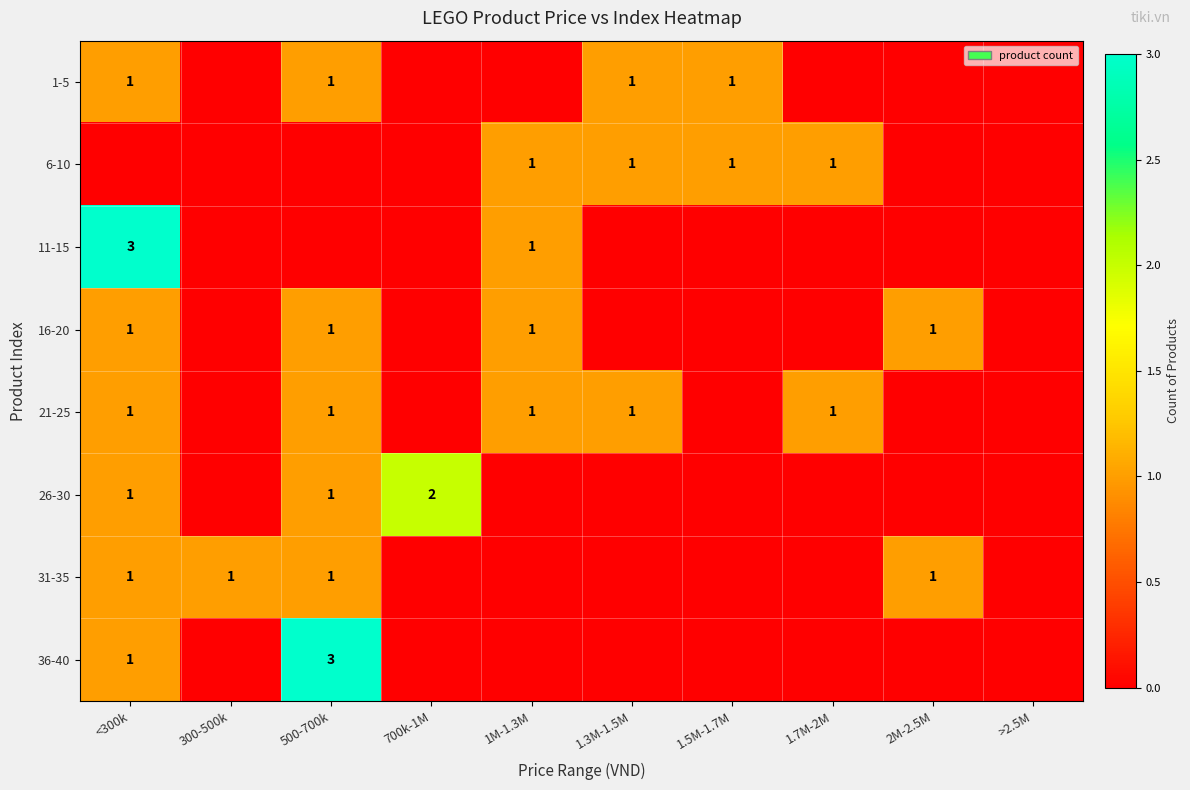

Which has a higher value, 700k-1M or <300k?

<300k